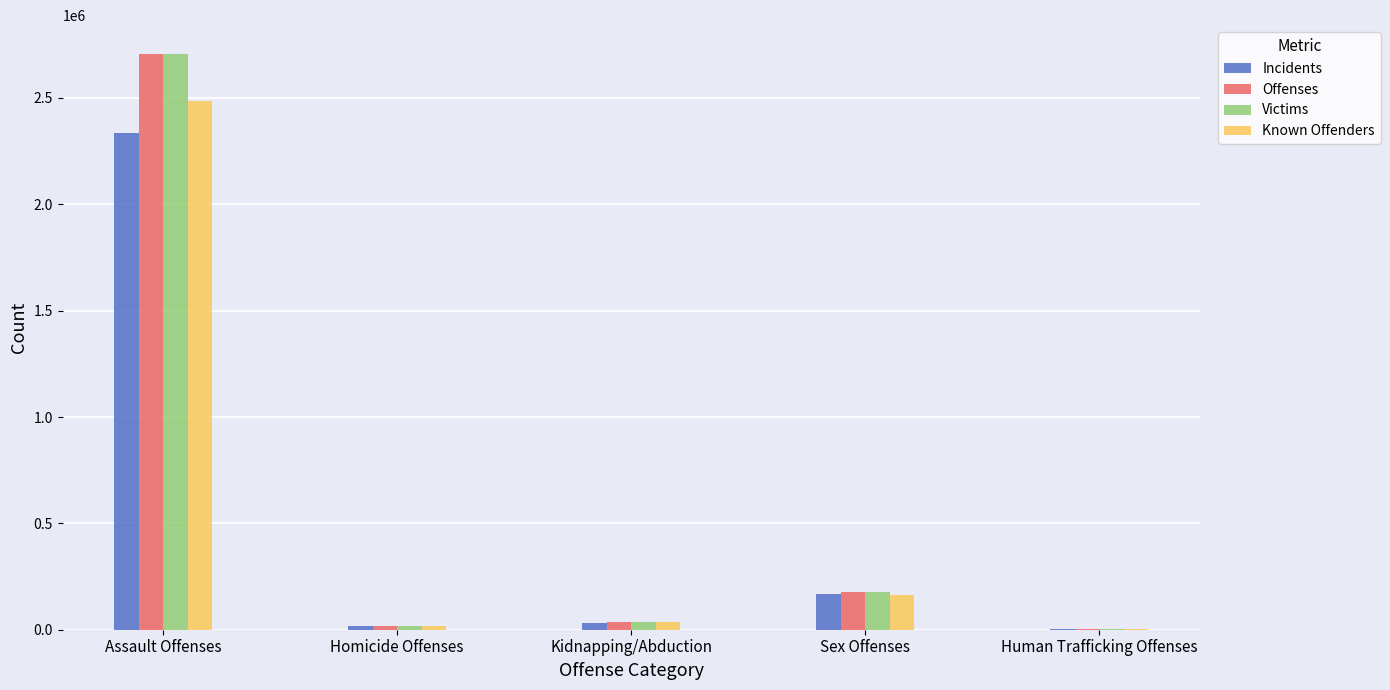

Is it true that Known Offenders equals 2485302 at Assault Offenses?

True